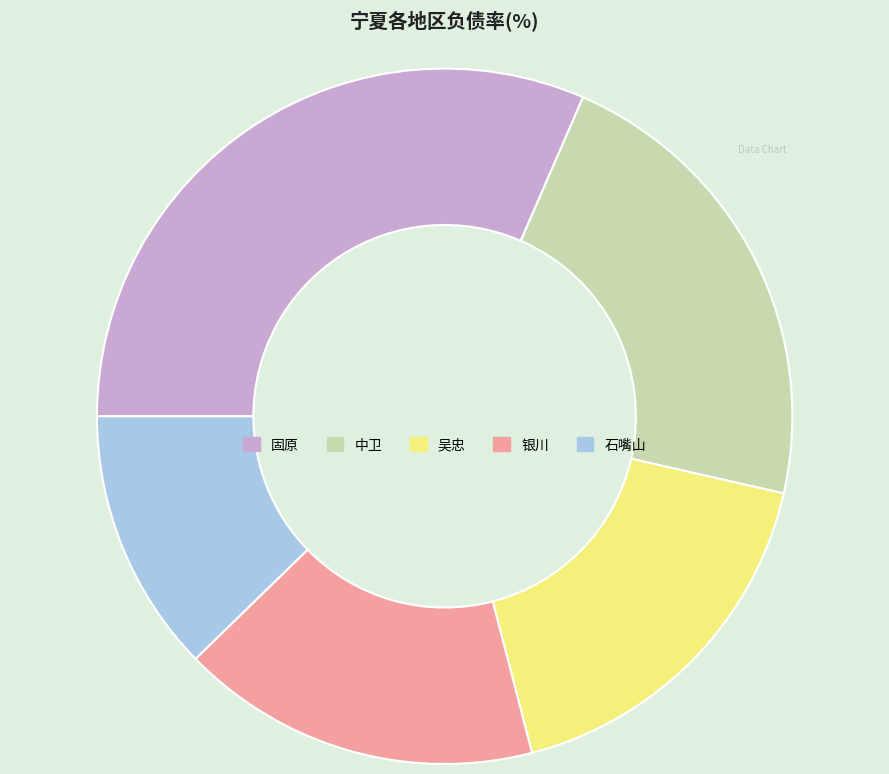

Do 中卫 and 银川 together represent more than half of the pie?

No